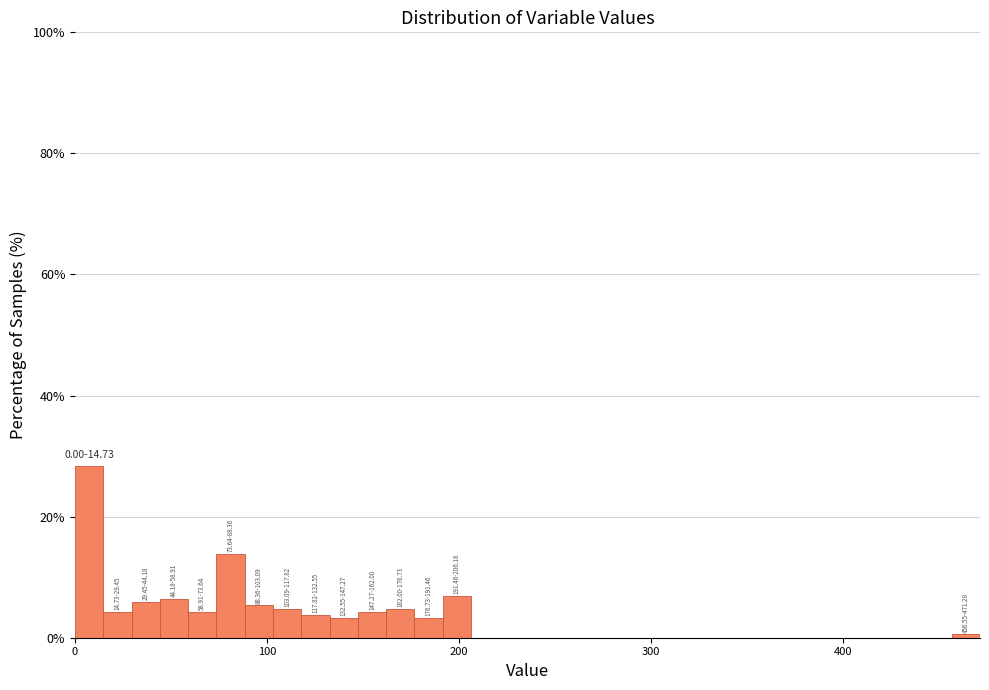

Around what value on the x-axis is the tallest bar? Give the approximate position of its centre, as read against the axis.

10